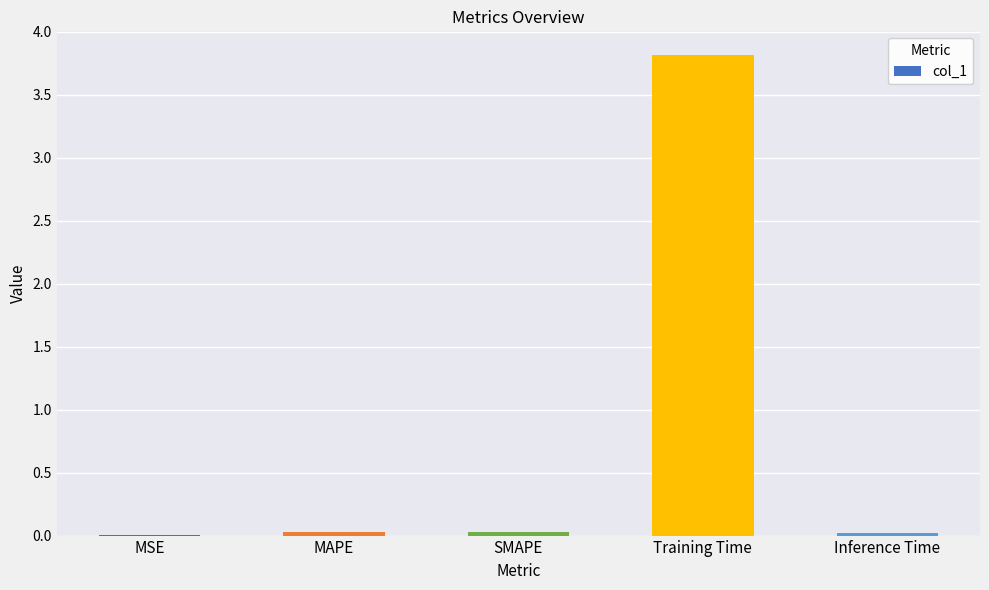

Between Inference Time and Training Time, which is larger?

Training Time